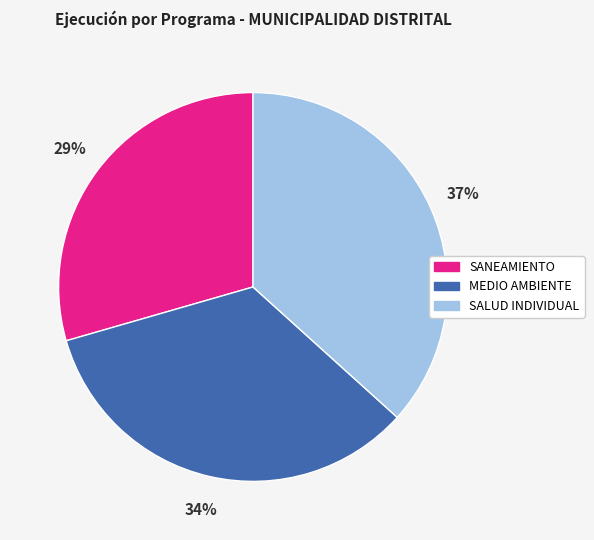

Does any single category account for the majority?

No